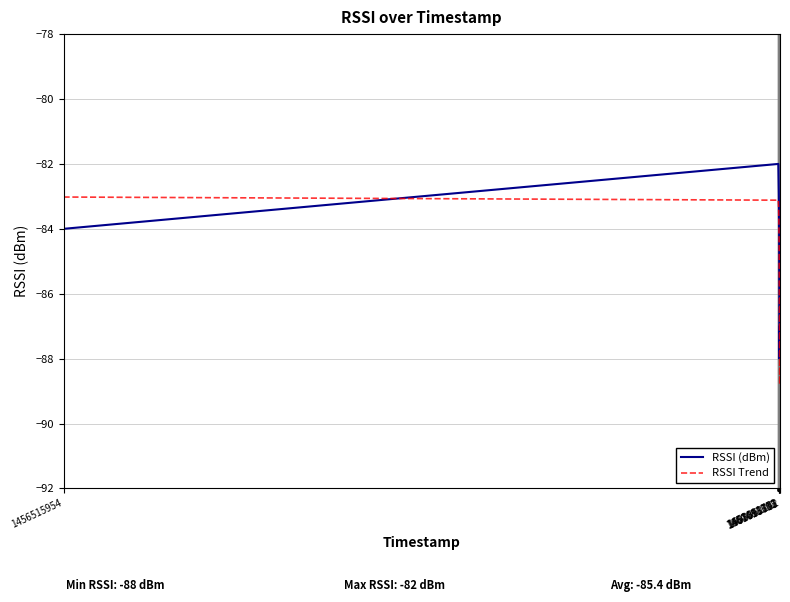

What is the difference between the maximum and second lowest values?

5